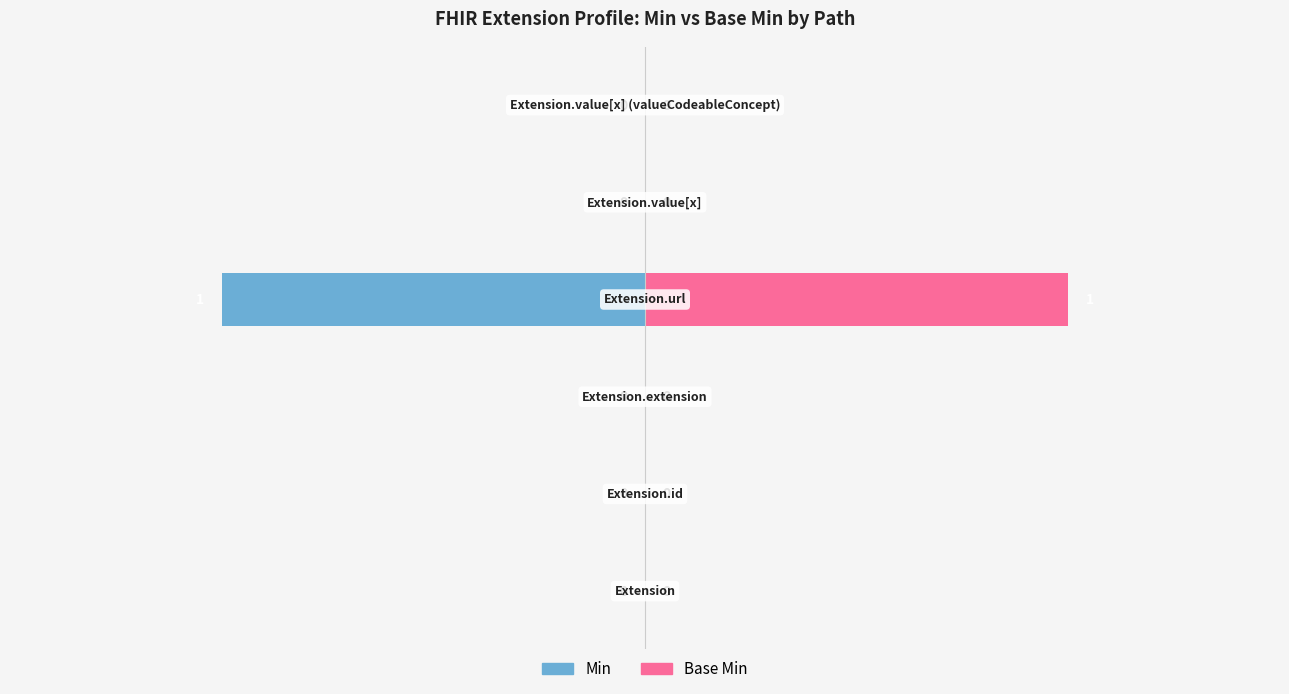

How many groups of bars are there?

6